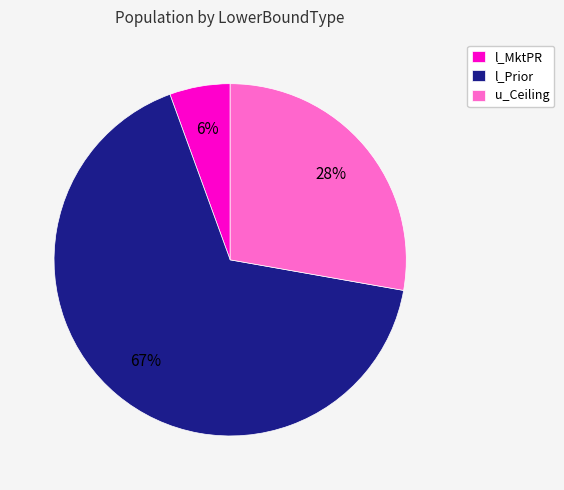

How many slices are in this pie chart?

3